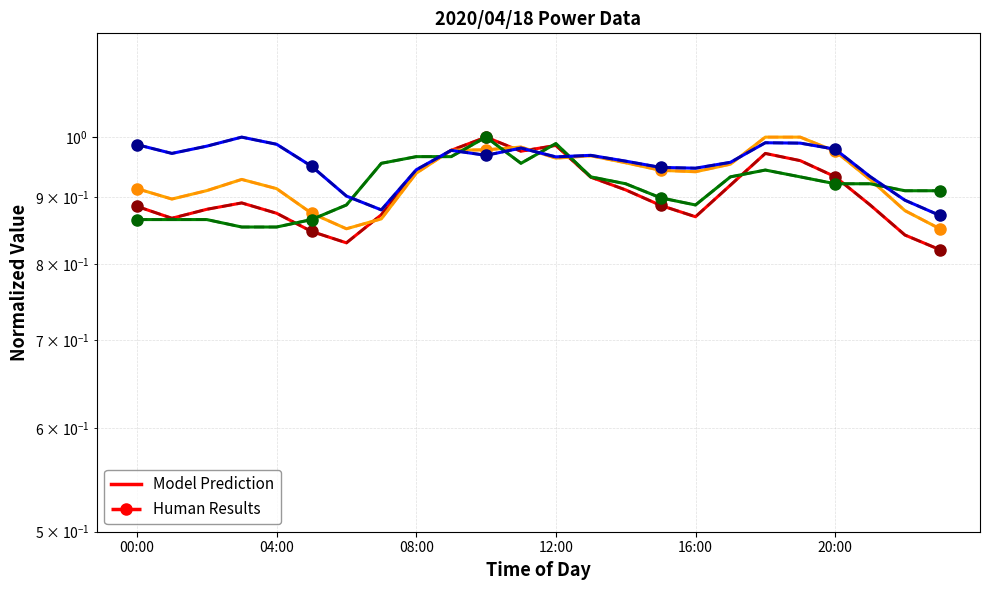

At which category does the chart reach its minimum across all series?

23:00